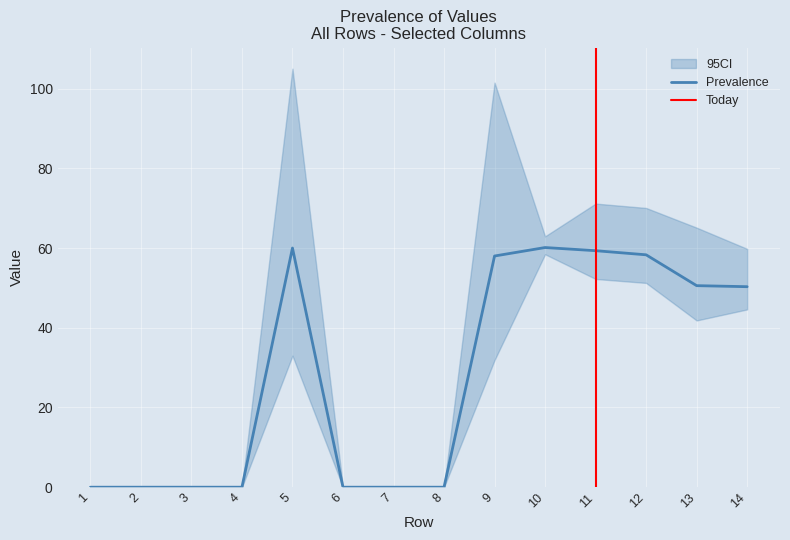

The Prevalence series shows 83.1 at 14. True or false?

False